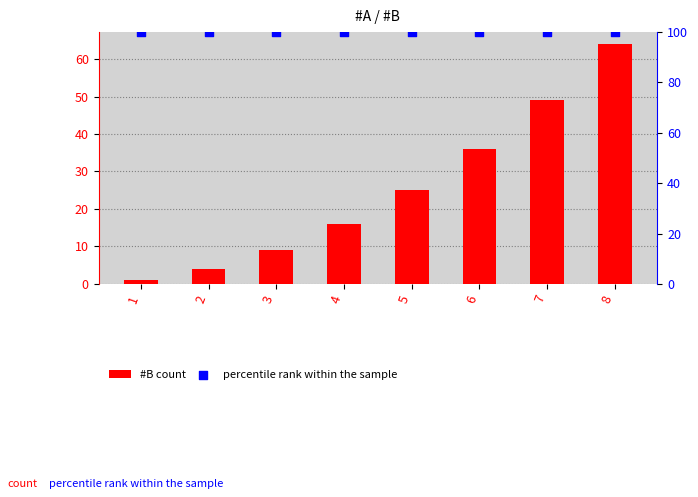

Is the value of #B count at 5 greater than the value of percentile rank within the sample at 6?

No